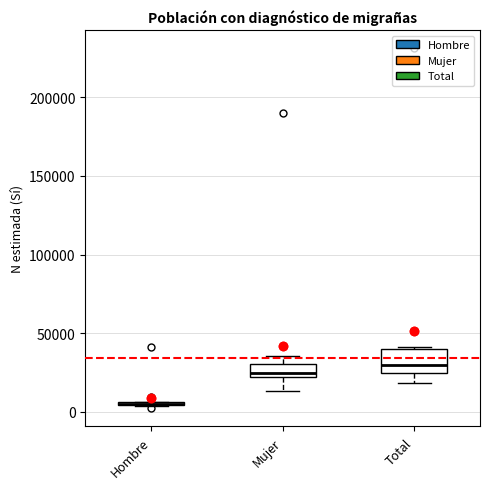

Which box is the tallest, from its lower edge to its upper edge?

Total